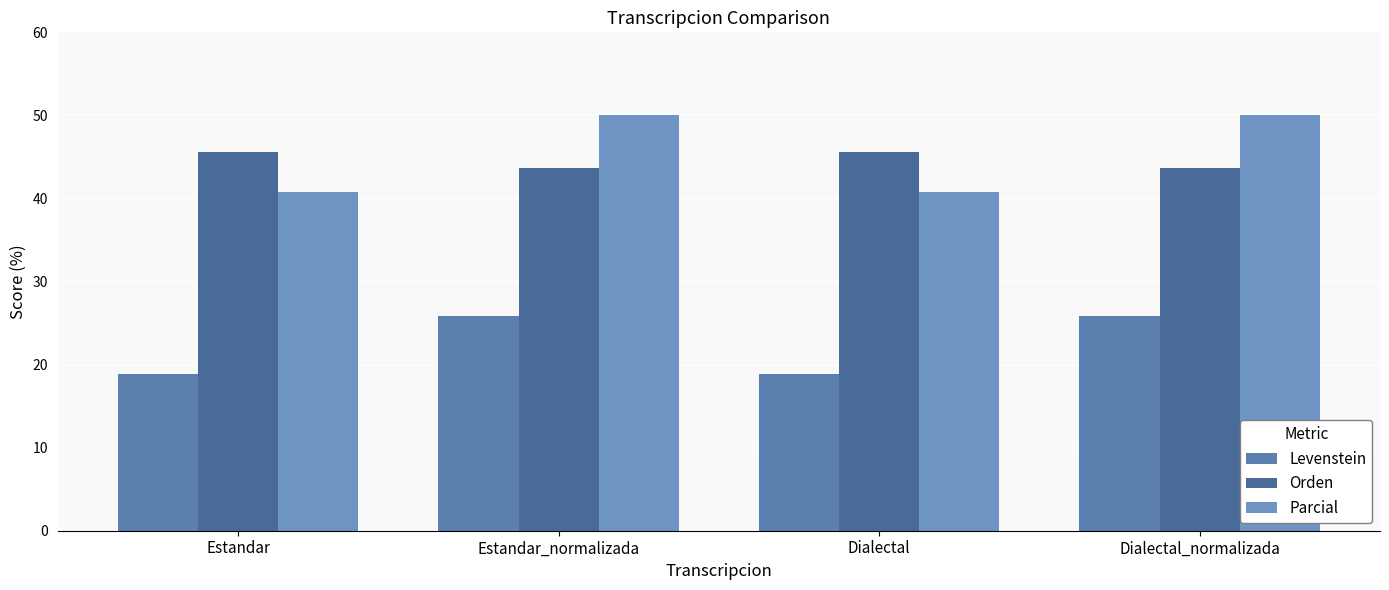

Which series changed the most between Estandar_normalizada and Dialectal_normalizada?

Levenstein